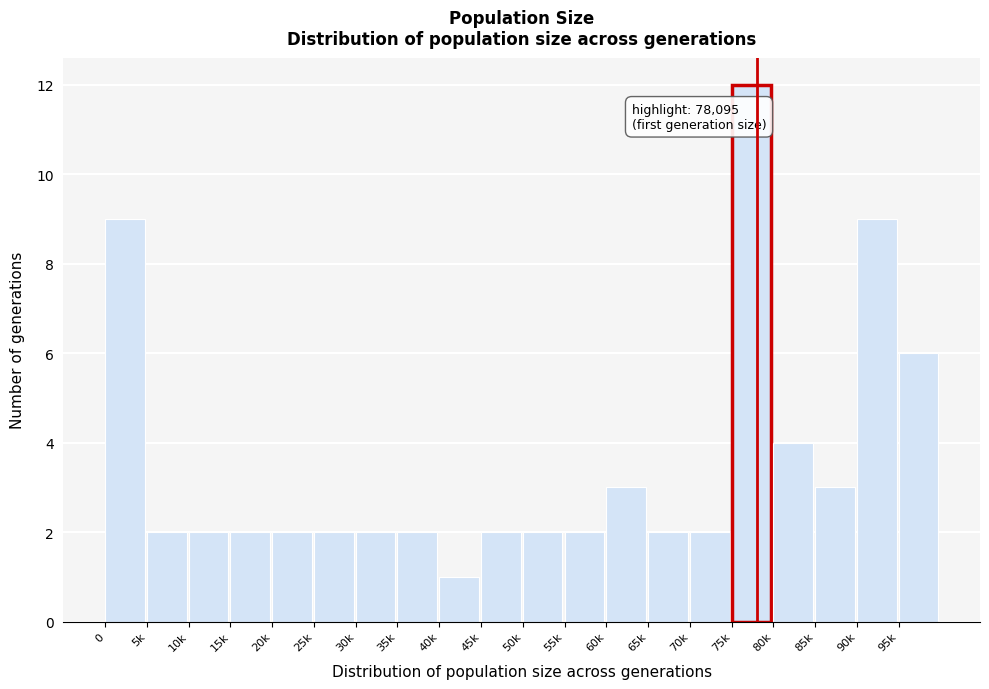

Reading left to right, extract all data points from this chart.

0=9	5k=2	10k=2	15k=2	20k=2	25k=2	30k=2	35k=2	40k=1	45k=2	50k=2	55k=2	60k=3	65k=2	70k=2	75k=12	80k=4	85k=3	90k=9	95k=6